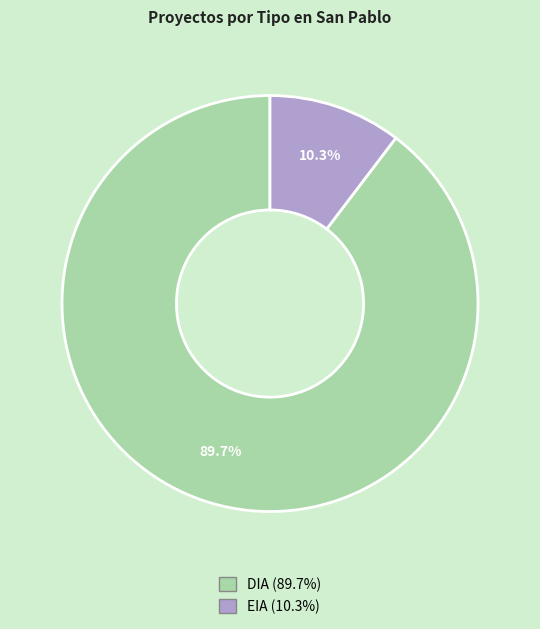

Combined, what portion of the pie is DIA and EIA?

100.0%